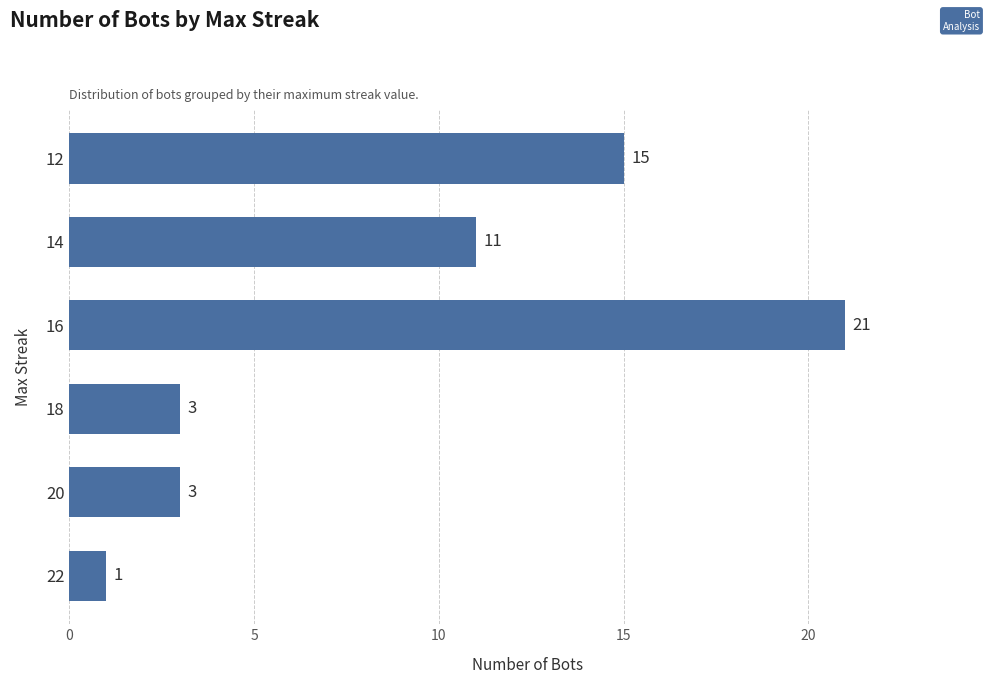

The value at 20 is 4. True or false?

False